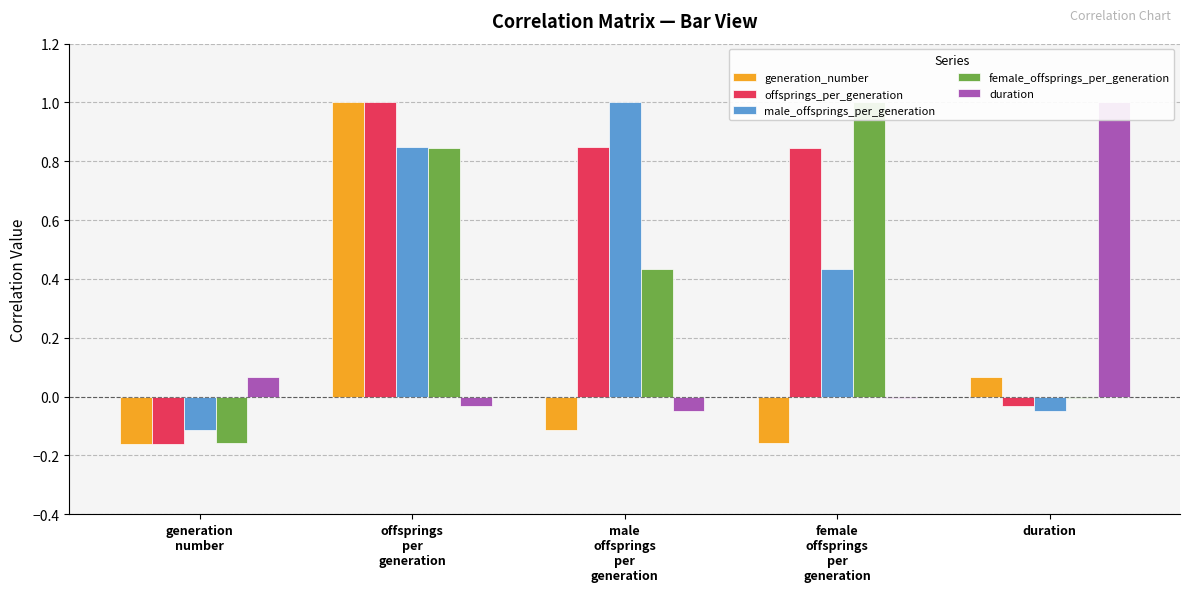

How many negative values does the generation_number series have?

3